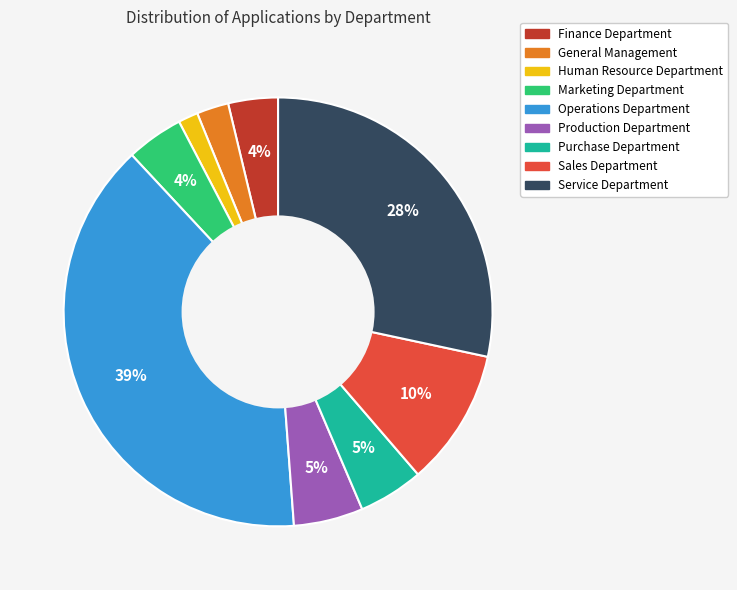

How many slices are in this pie chart?

9